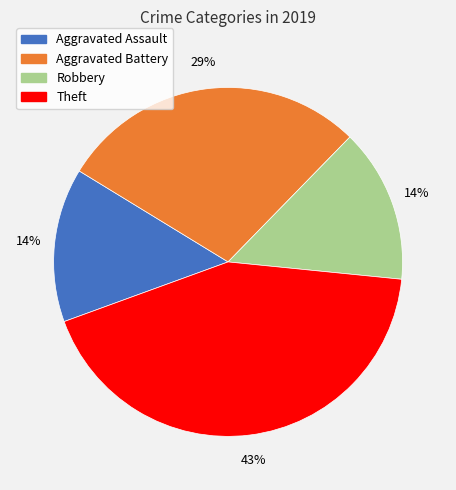

Is there any slice that represents more than half of the pie?

No